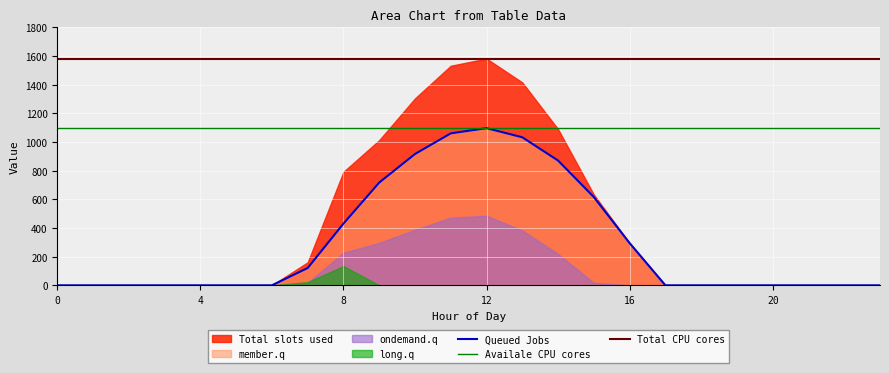

The value of Queued Jobs at 8 is 430.3. True or false?

True